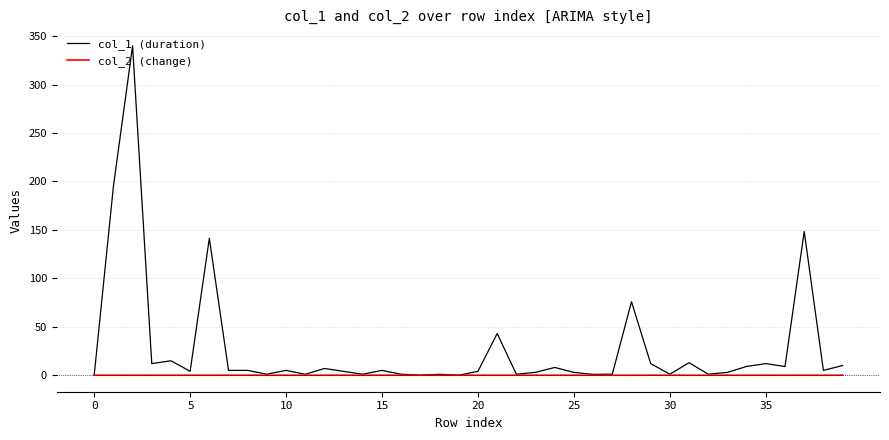

Does the chart have visible grid lines?

Yes